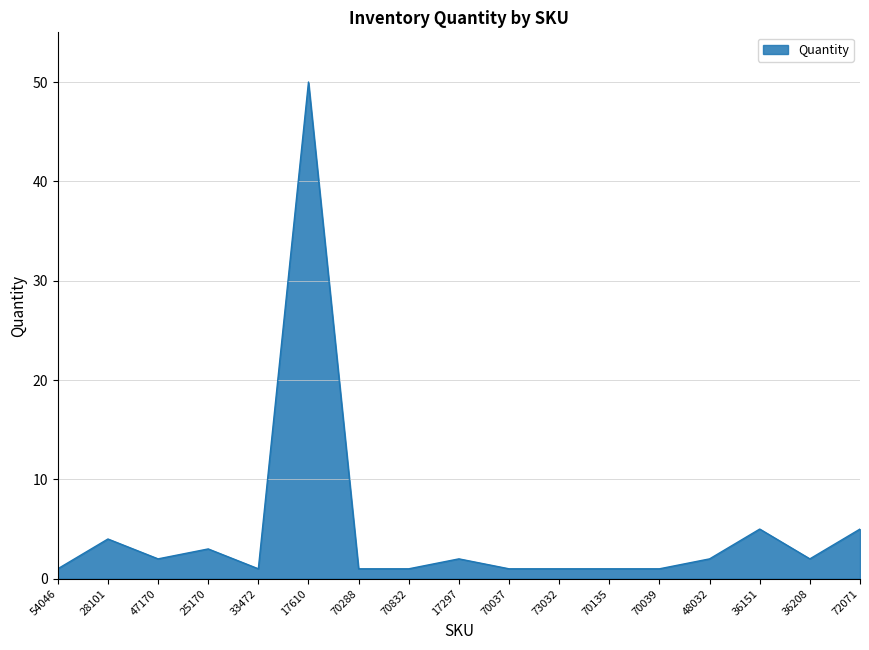

Reading left to right, list all the values displayed in this chart.

54046=1	28101=4	47170=2	25170=3	33472=1	17610=50	70288=1	70832=1	17297=2	70037=1	73032=1	70135=1	70039=1	48032=2	36151=5	36208=2	72071=5